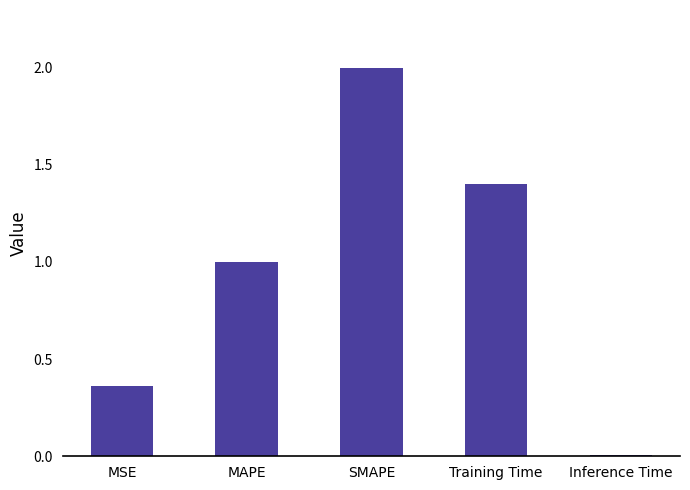

Between MSE and Inference Time, which is larger?

MSE